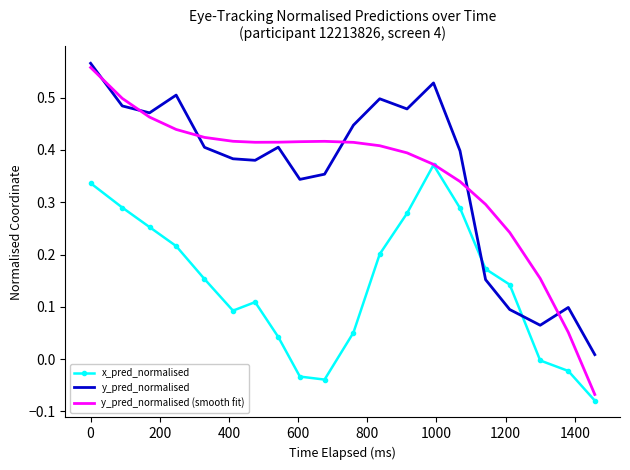

Which series has the widest spread of values?

y_pred_normalised (smooth fit)